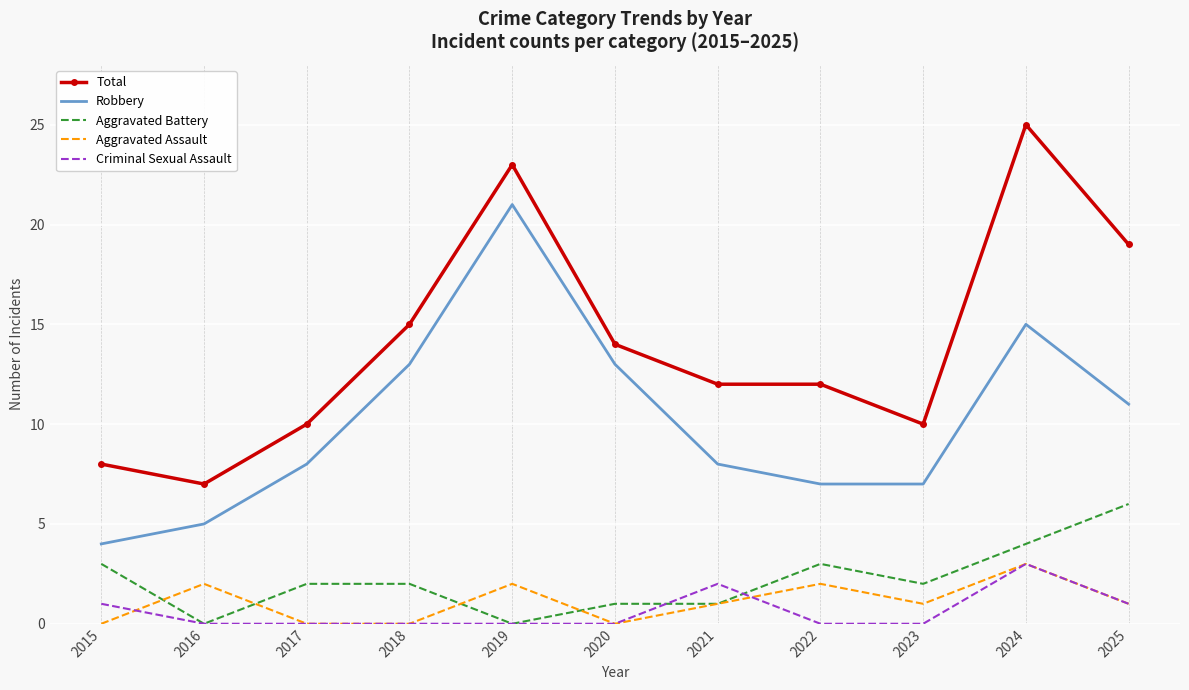

What is the total value across all series at 2021?

24